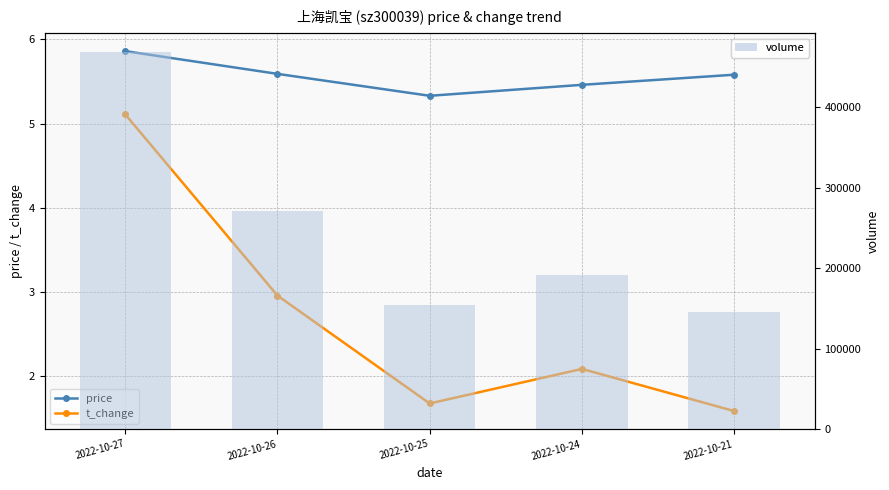

Are the bars horizontal?

No